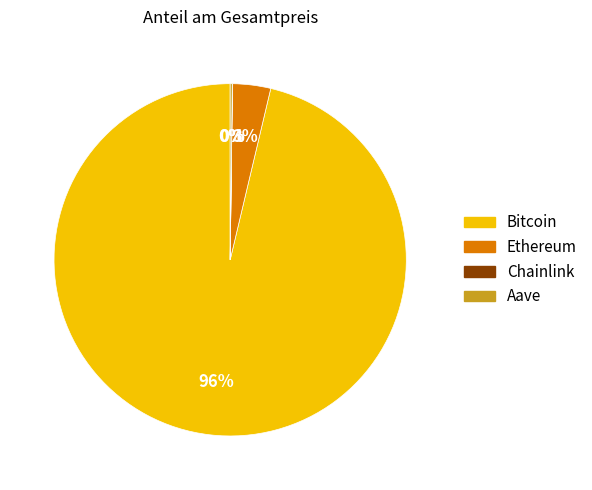

Do Ethereum and Bitcoin together represent more than half of the pie?

Yes